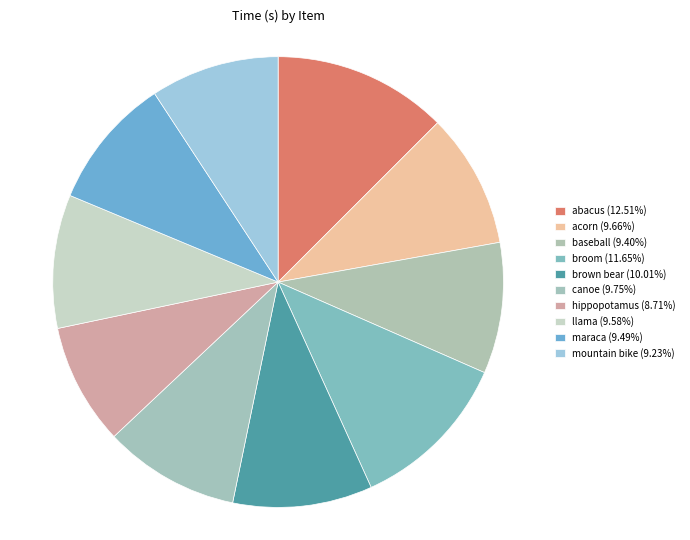

Rank the categories by value from highest to lowest.

abacus, broom, brown bear, canoe, acorn, llama, maraca, baseball, mountain bike, hippopotamus